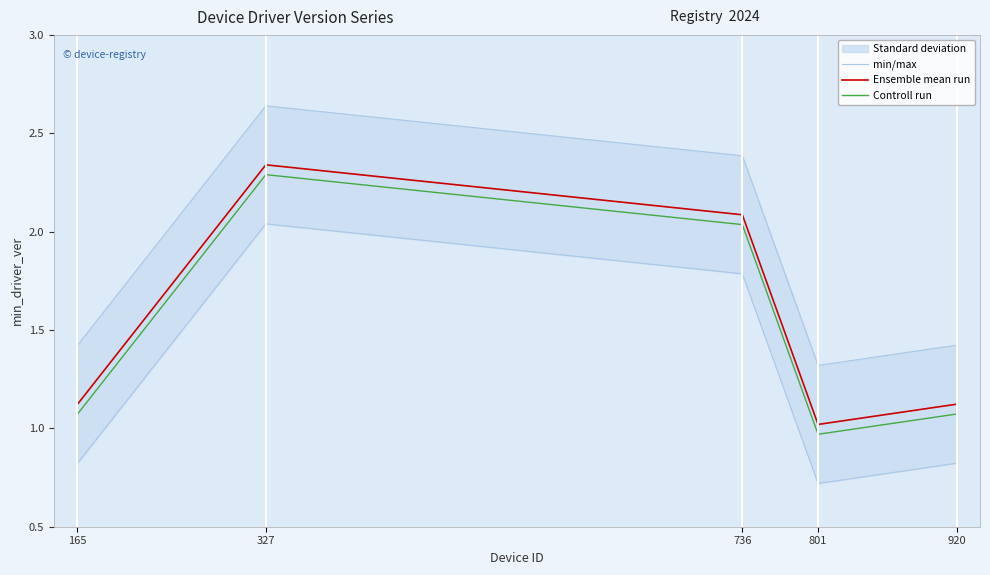

True or false: Ensemble mean run and Controll run intersect in this chart.

False